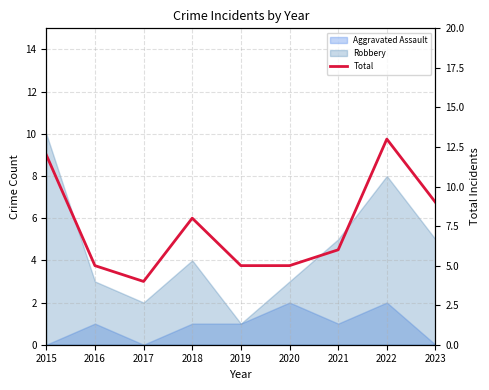

Reading left to right, what are all the values shown in this chart?

2015=12	2016=5	2017=4	2018=8	2019=5	2020=5	2021=6	2022=13	2023=9